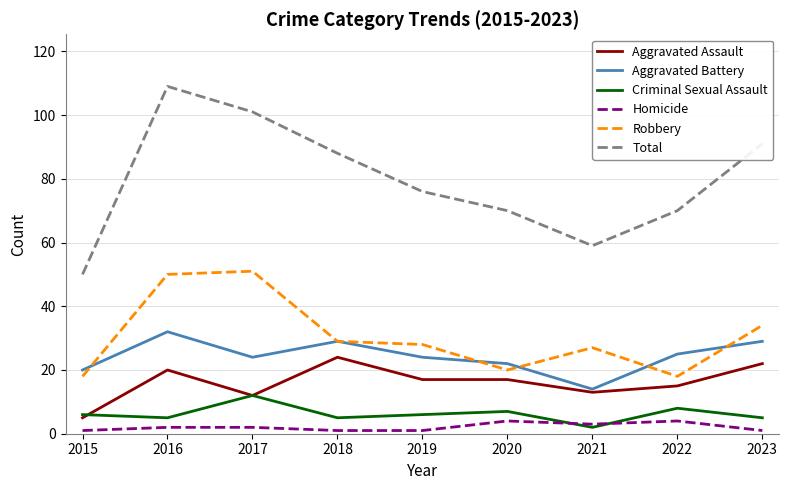

True or false: Aggravated Battery has more than 1 points higher than both neighbors.

True